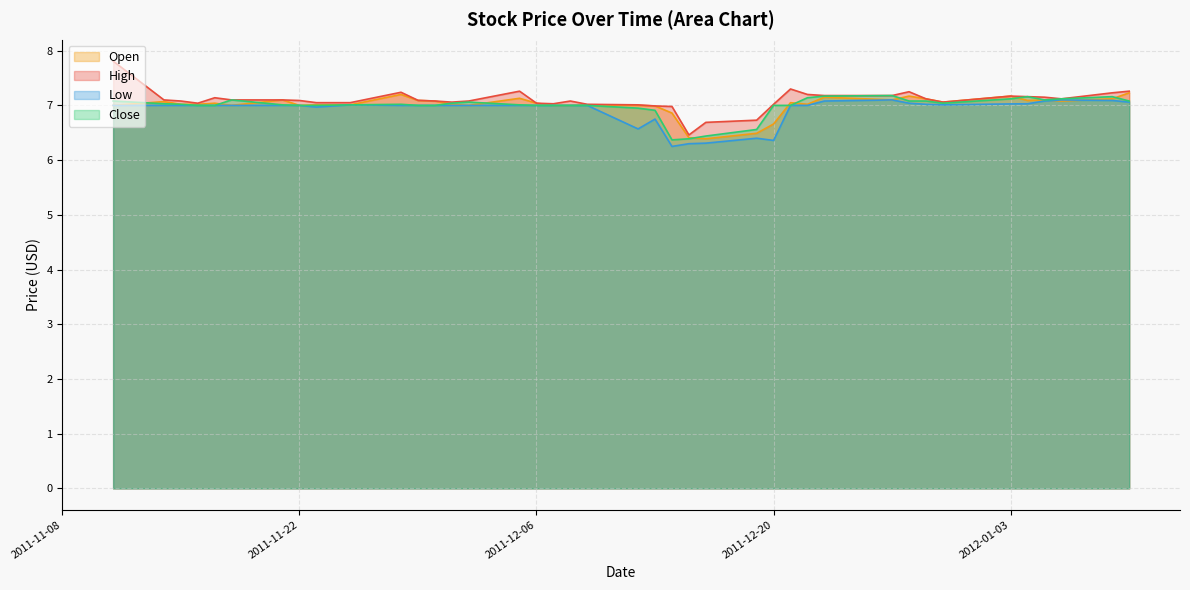

Is it true that Low equals 6.3 at 2011-12-16?

True